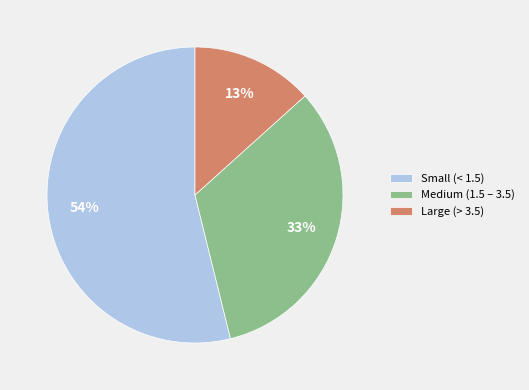

True or false: Large (> 3.5) accounts for 19% of the total.

False